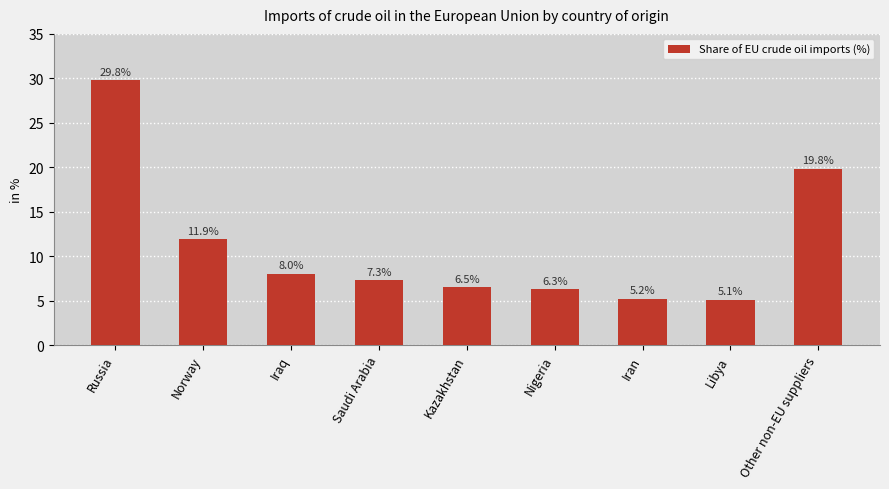

The chart shows a value of 1.9 at Saudi Arabia. True or false?

False